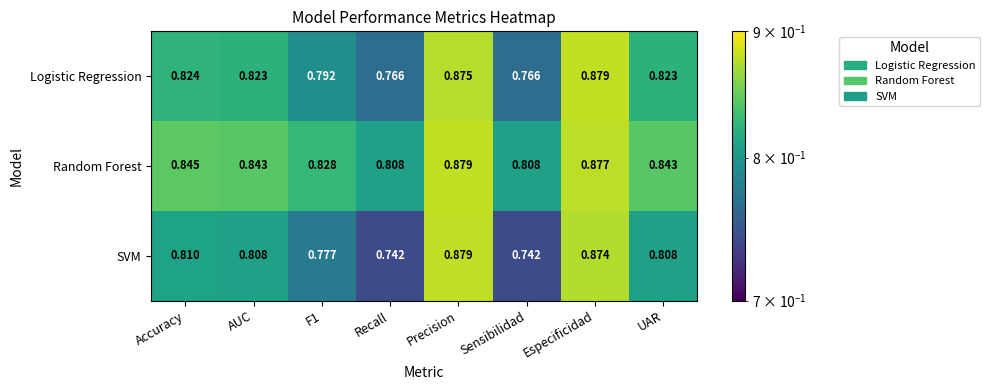

At which category is the sum across all series the highest?

Precision